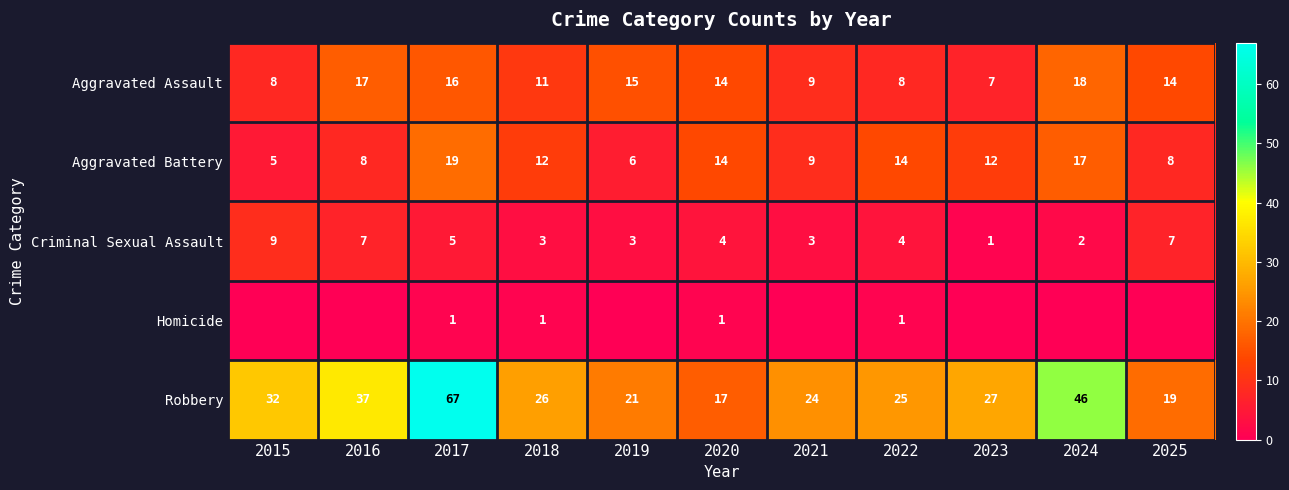

Where is Criminal Sexual Assault nearest to the value 5?

2017